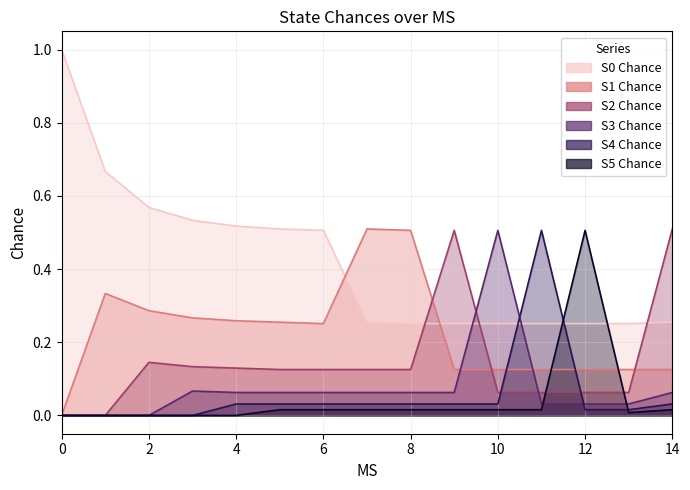

What are all the series names shown in the legend?

S0 Chance, S1 Chance, S2 Chance, S3 Chance, S4 Chance, S5 Chance